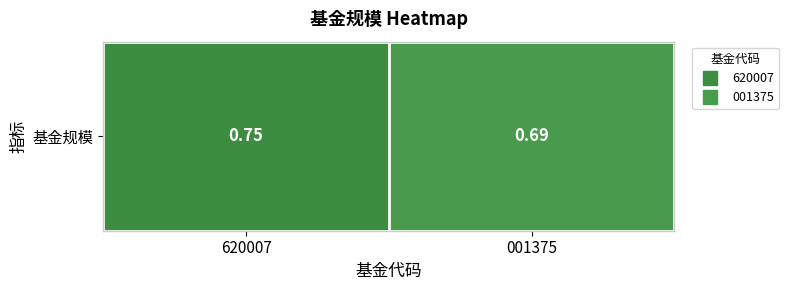

Where is the data nearest to the value 0?

001375